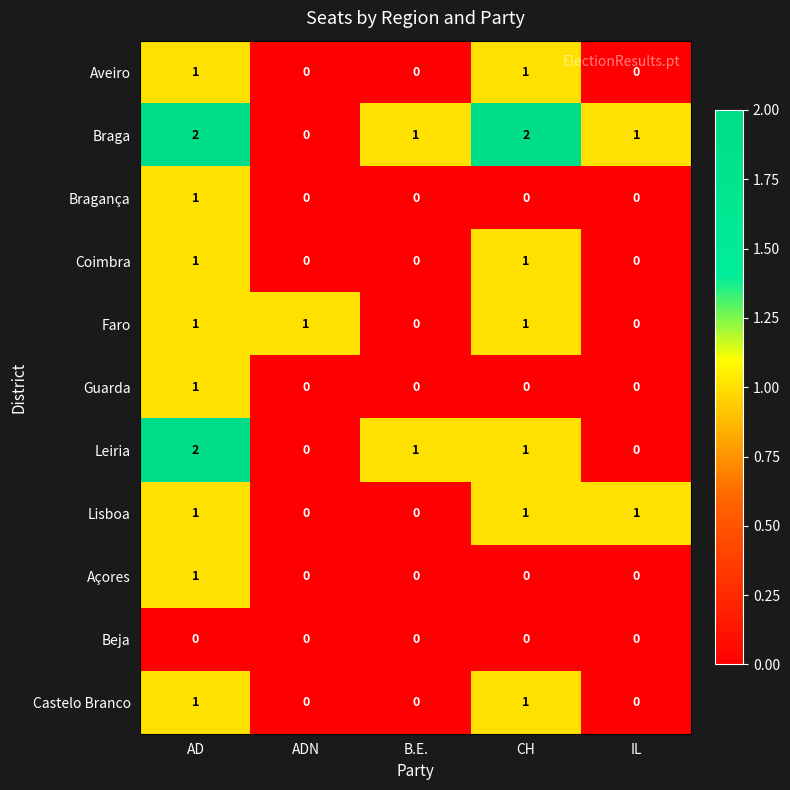

The value of Bragança at B.E. is 0. True or false?

True